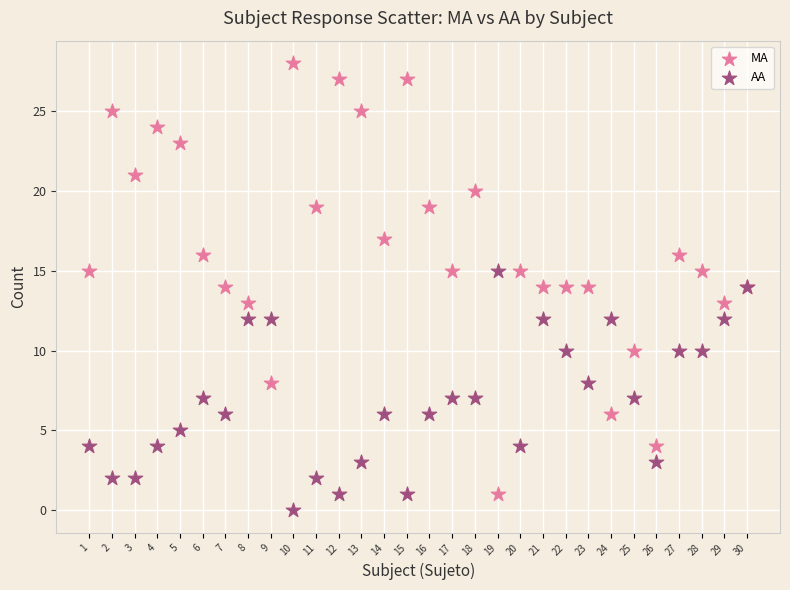

Which series reaches the minimum Y coordinate?

AA